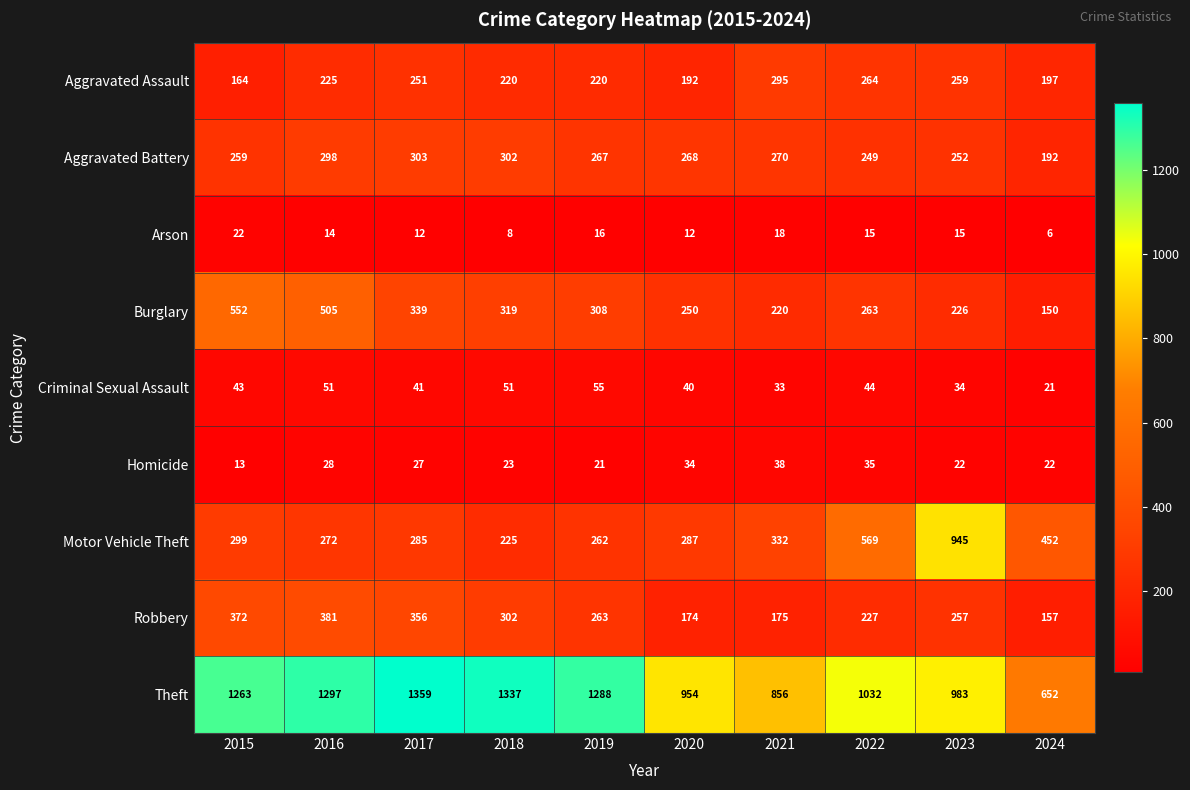

What is the difference between the Burglary values at 2021 and 2020?

30